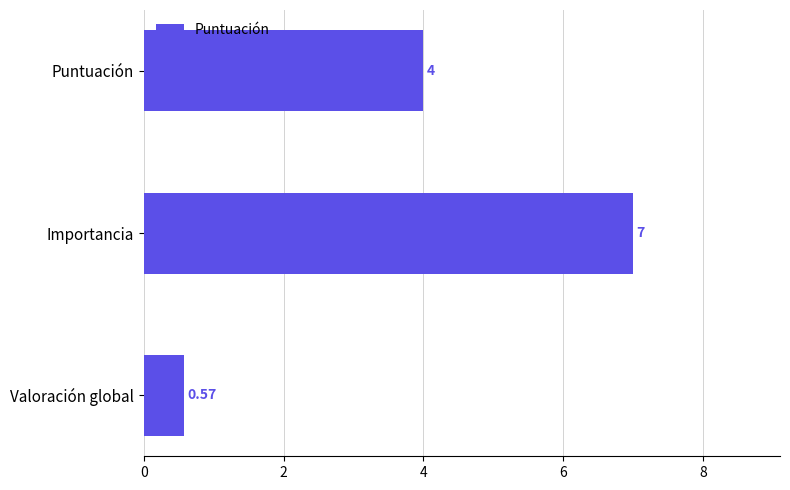

What is the label of the 3rd bar from the bottom?

Puntuación